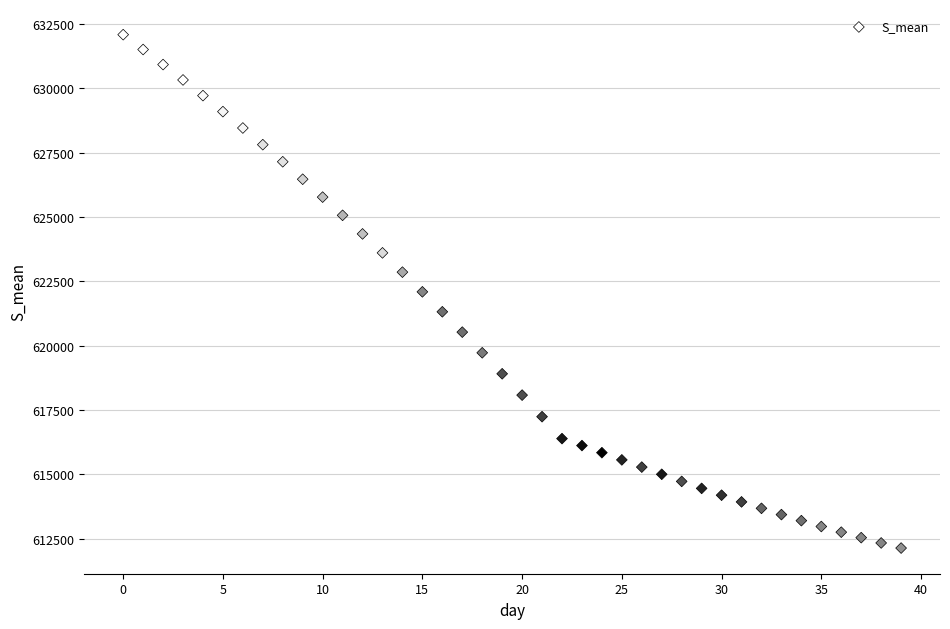

What is the range of Y values (max minus min)?

19941.8